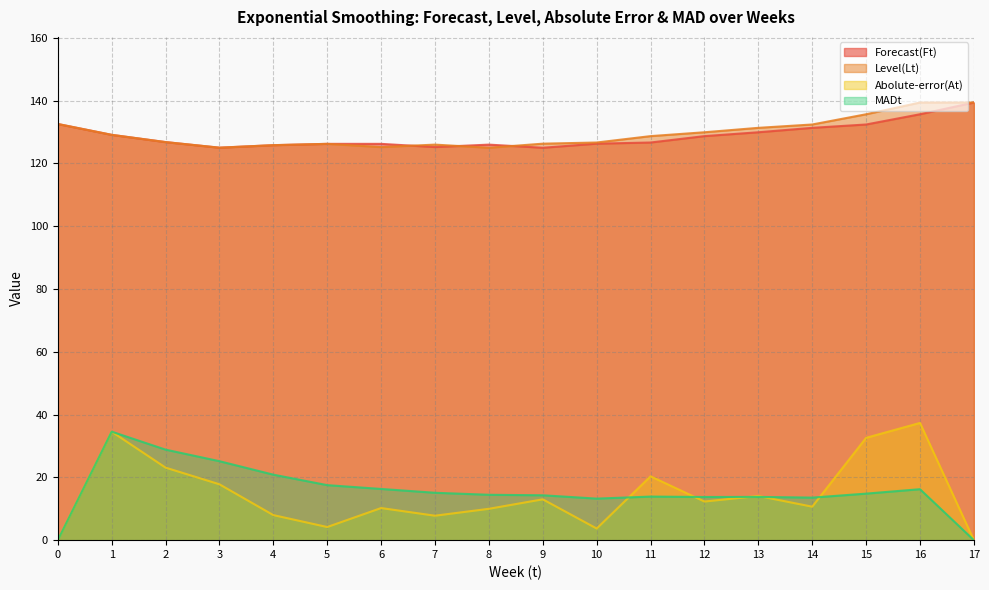

The value of Abolute-error(At) at 4 is 4.1. True or false?

False